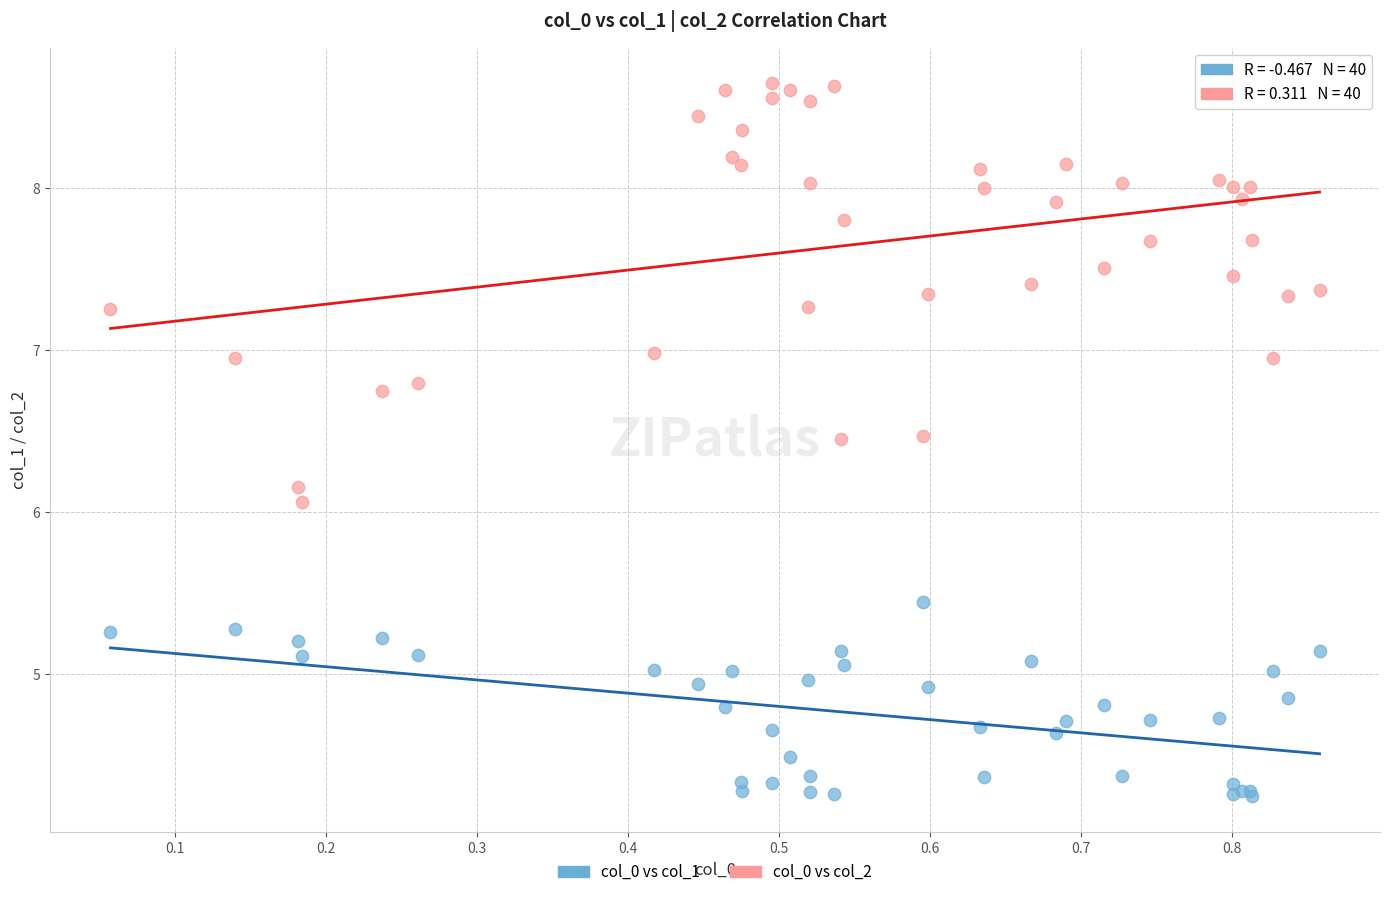

Across all series, what Y value is closest to 6?

6.1